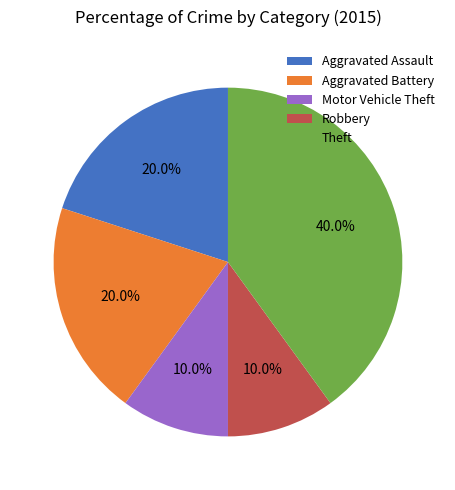

To the nearest percent, what is the difference between the largest and smallest slice percentages?

30%